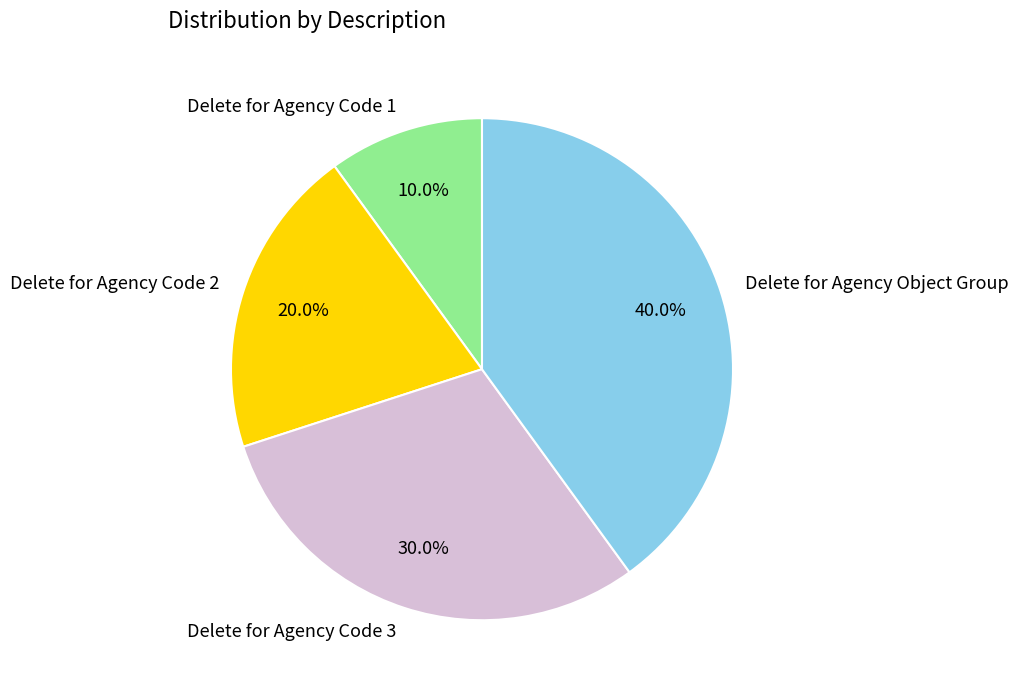

To the nearest percent, what is the difference between the Delete for Agency Code 1 and Delete for Agency Object Group slice percentages?

30%